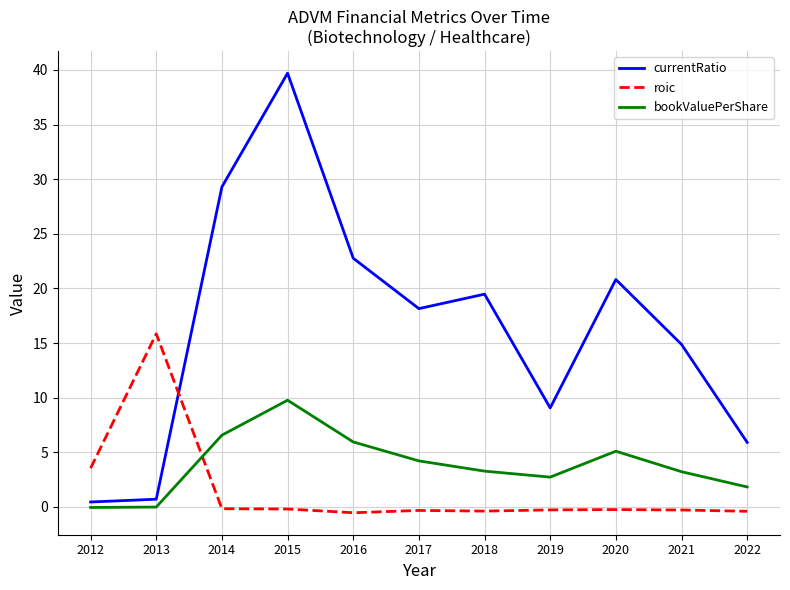

At which category is the sum across all series the highest?

2015